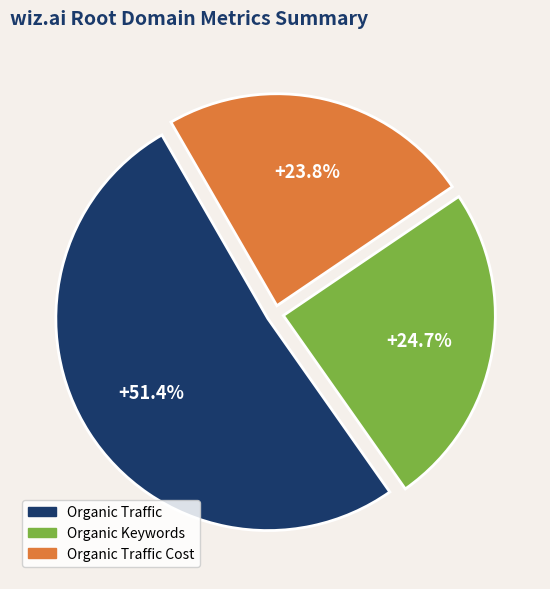

Which has a higher value, Organic Traffic or Organic Traffic Cost?

Organic Traffic